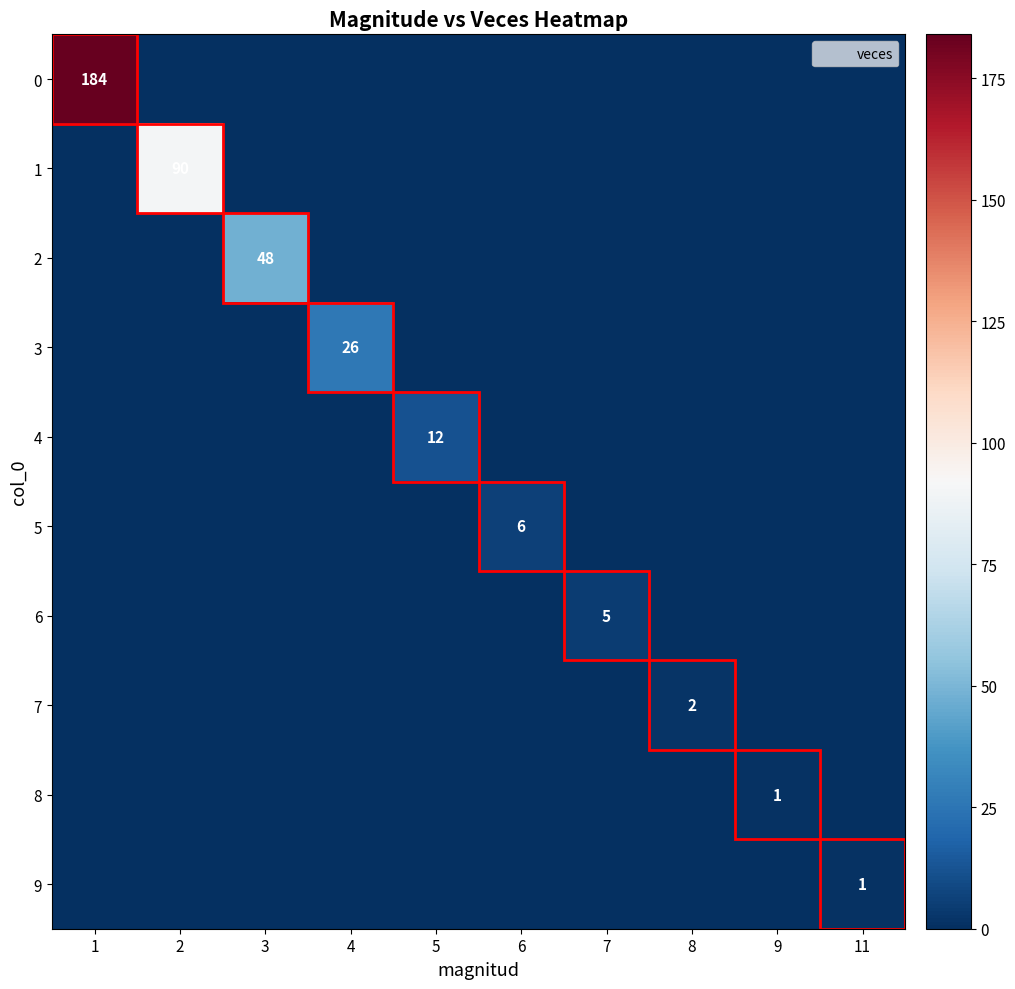

How many values in the 9 series exceed 0?

1